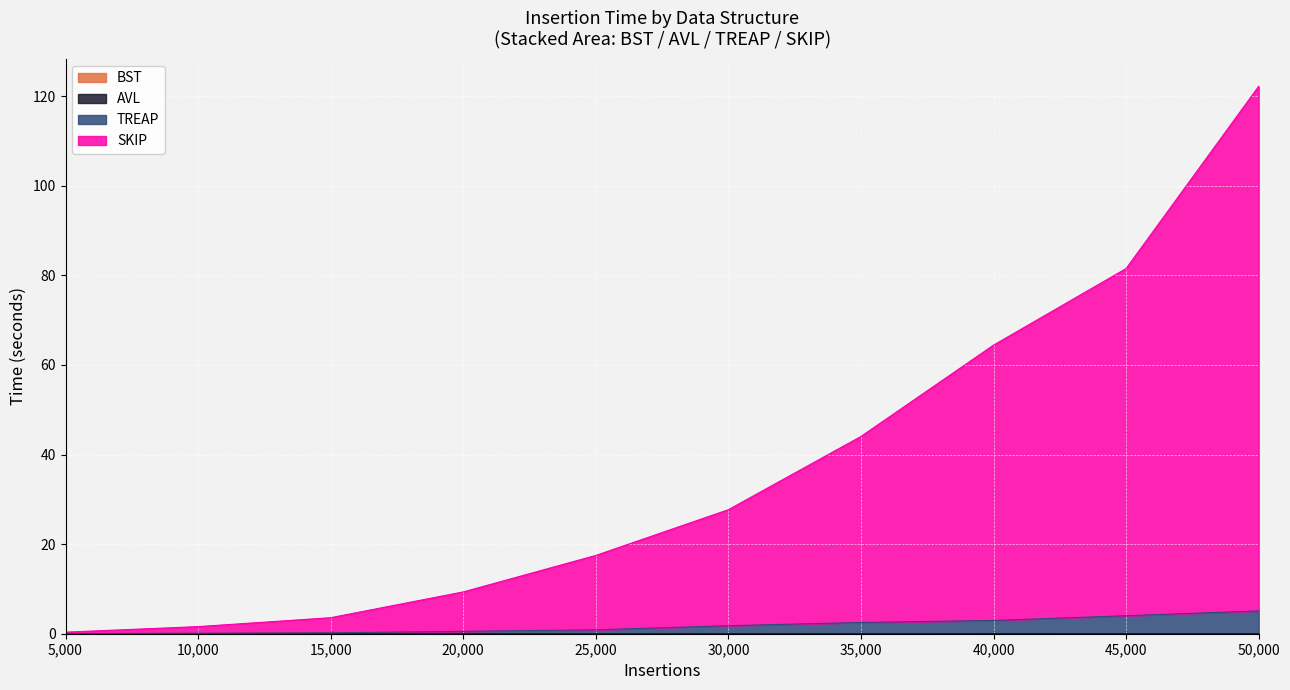

Which category has the highest value in the BST series?

40000